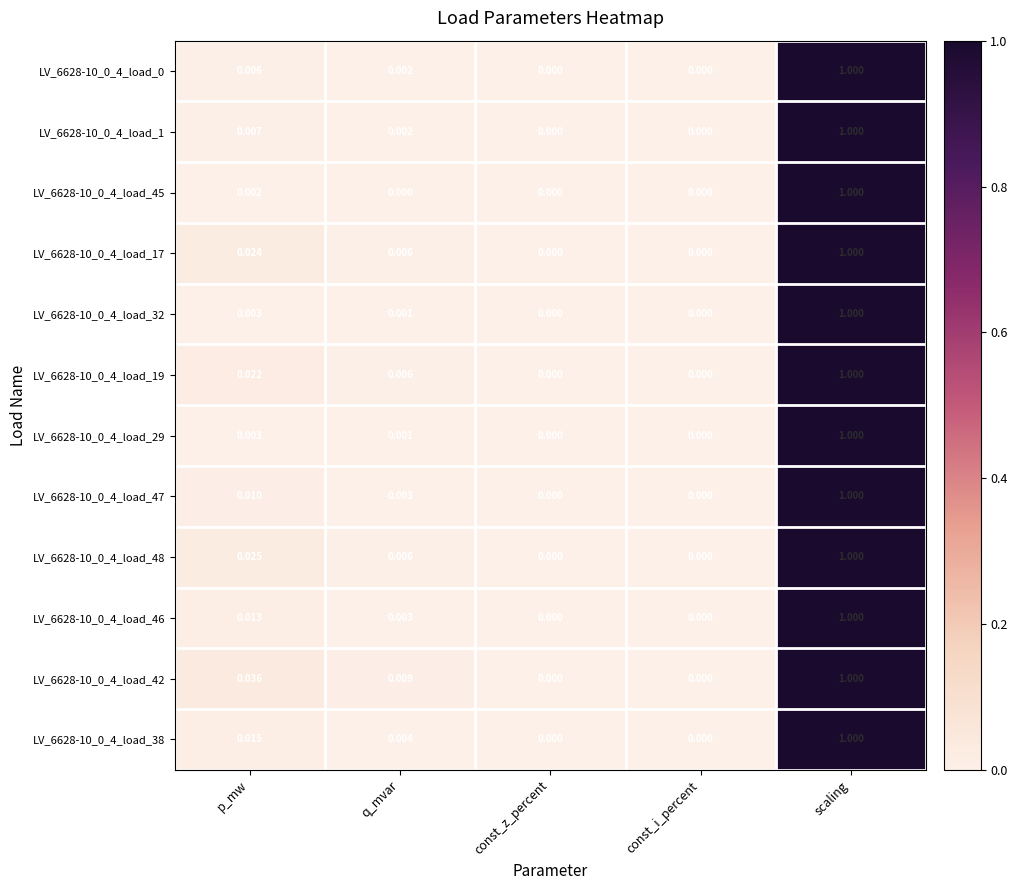

Is the value of LV_6628-10_0_4_load_0 at const_i_percent greater than the value of LV_6628-10_0_4_load_47 at scaling?

No